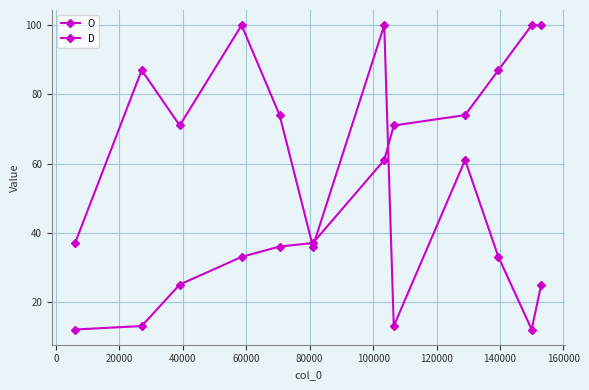

After their last crossing, which series has the higher values: D or O?

O